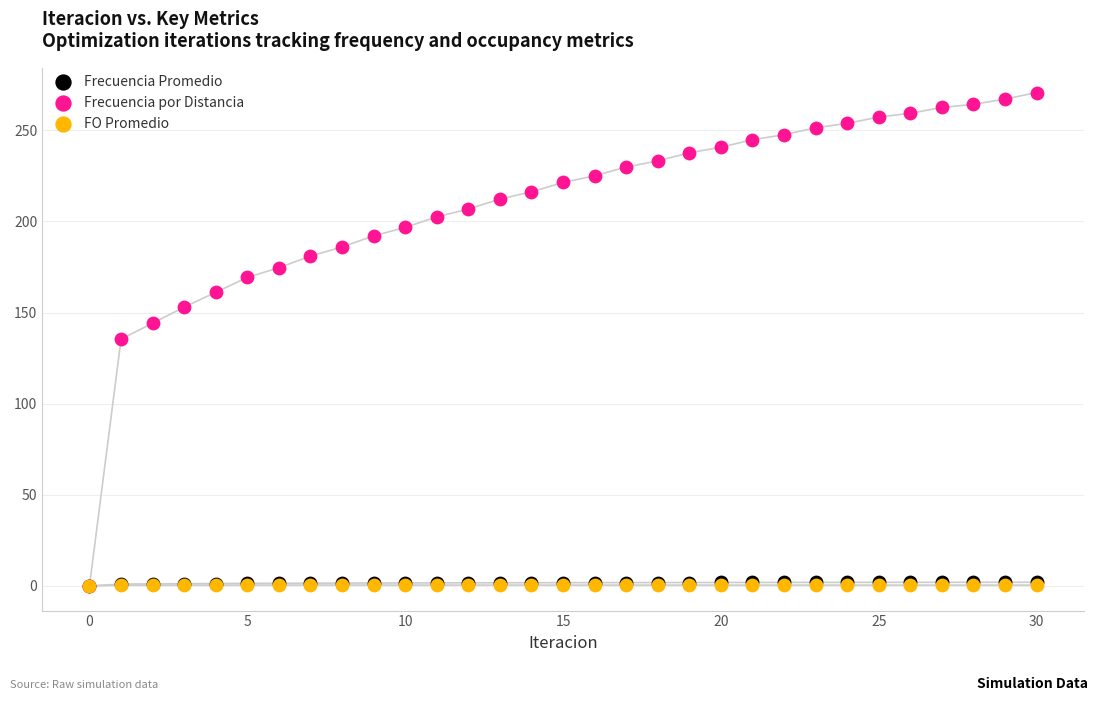

Which series has the largest Y range (max minus min)?

Frecuencia por Distancia